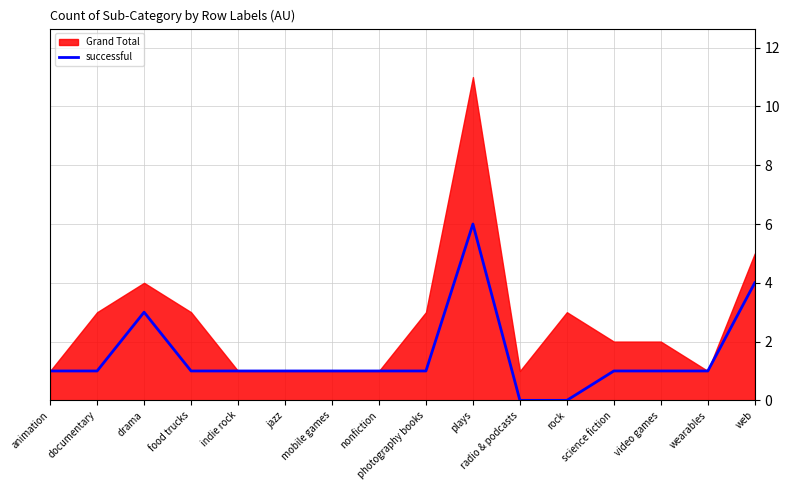

Which label corresponds to the smallest value in the chart?

radio & podcasts